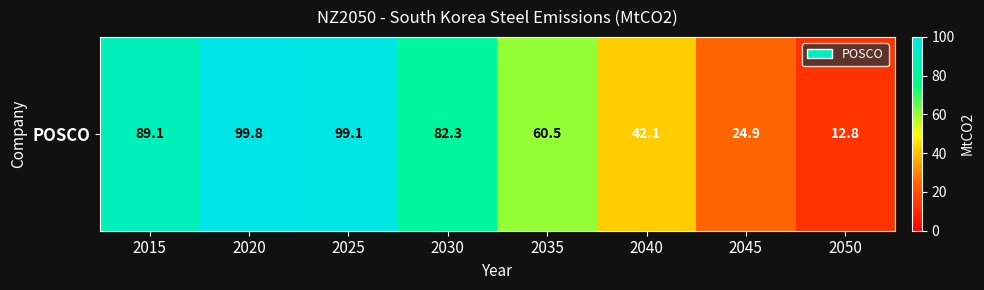

How many values are below 82?

4